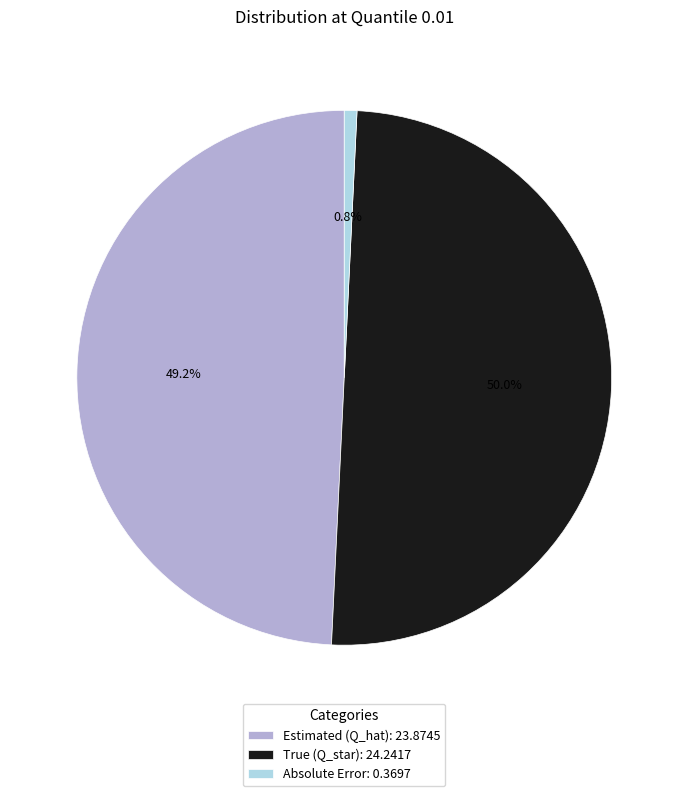

What is the largest slice in the pie chart?

True (Q_star)